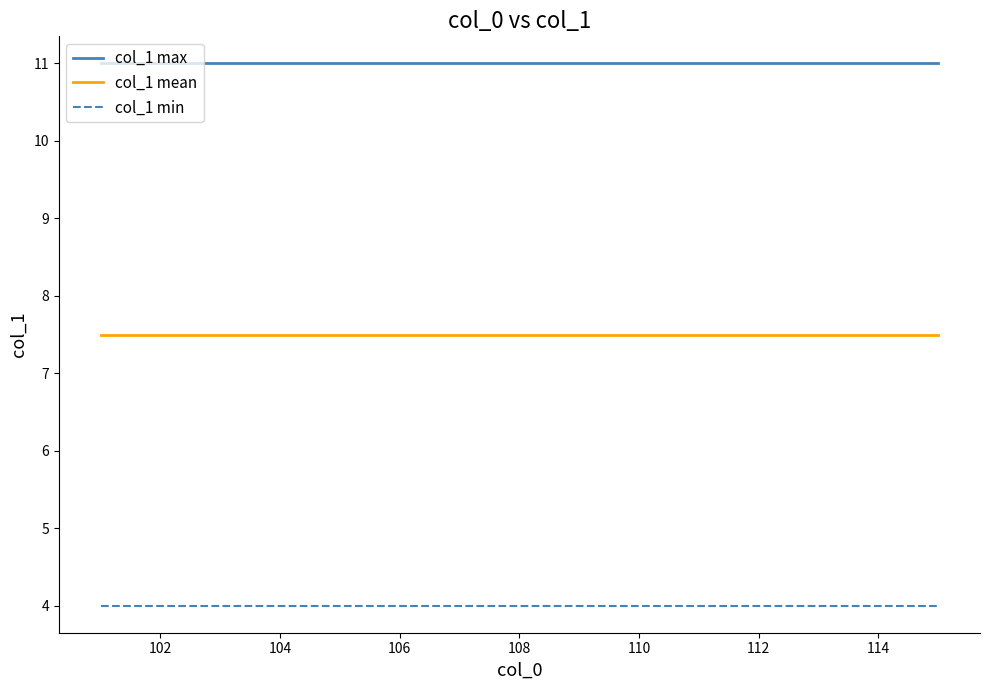

Reading right to left, what are all the values shown in this chart?

col_1 max: 11.0	11.0	11.0	11.0	11.0	11.0	11.0	11.0	11.0	11.0	11.0	11.0	11.0	11.0	11.0
col_1 mean: 7.5	7.5	7.5	7.5	7.5	7.5	7.5	7.5	7.5	7.5	7.5	7.5	7.5	7.5	7.5
col_1 min: 4.0	4.0	4.0	4.0	4.0	4.0	4.0	4.0	4.0	4.0	4.0	4.0	4.0	4.0	4.0